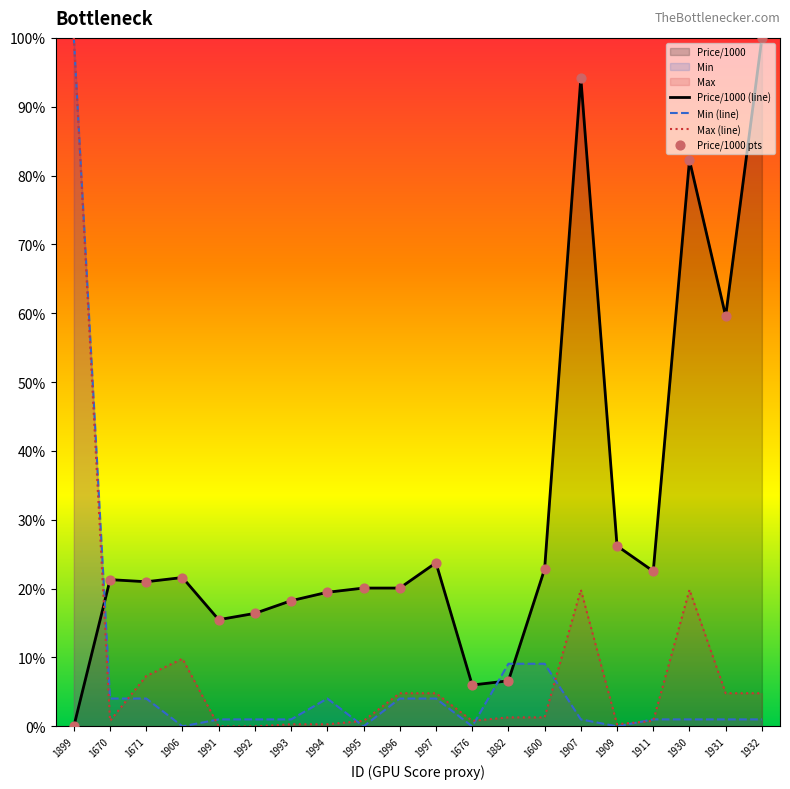

Which series has the widest spread of Y values?

Price/1000 (line)